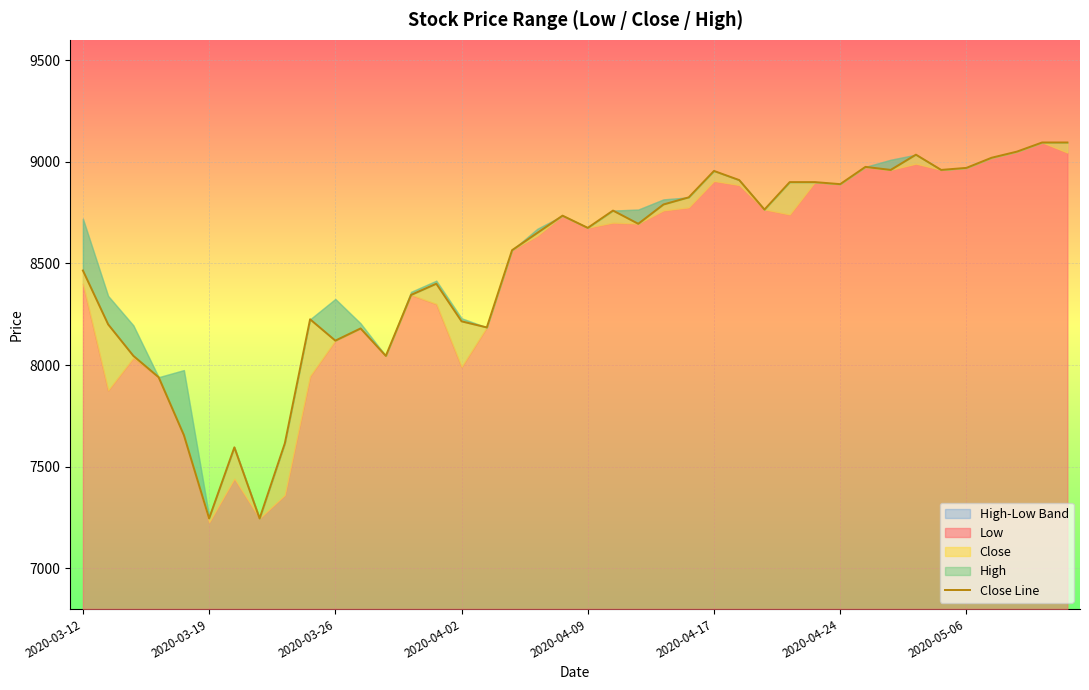

How many lines are shown in the chart?

1